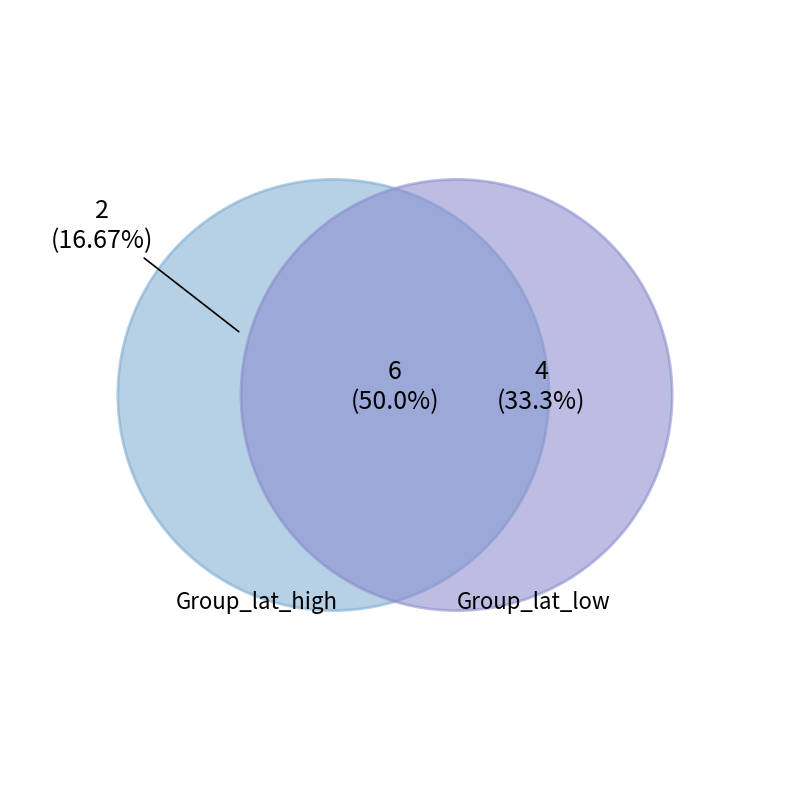

Is there any slice that represents more than half of the pie?

No